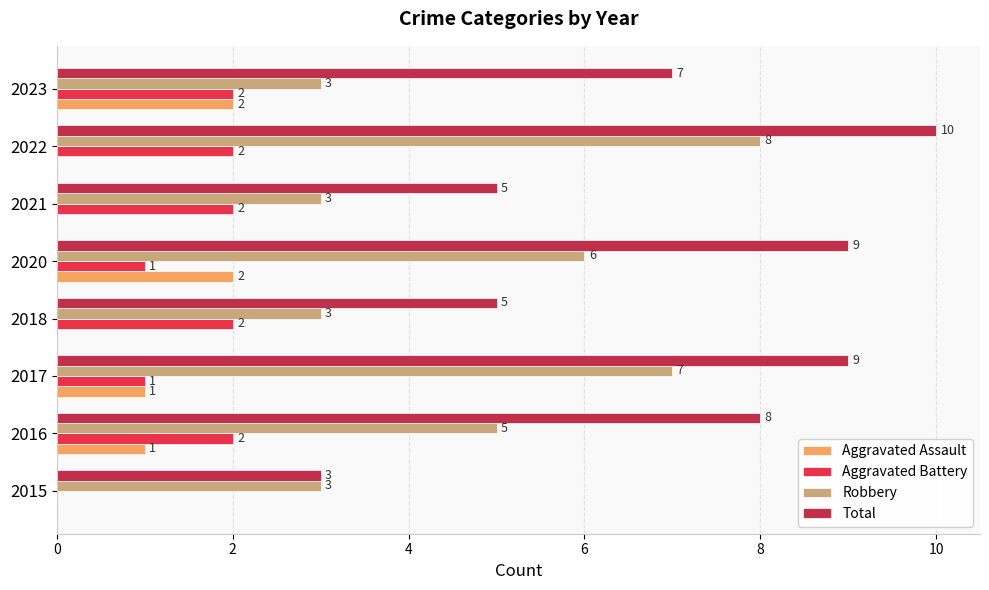

How many Robbery values are between 3 and 7?

7